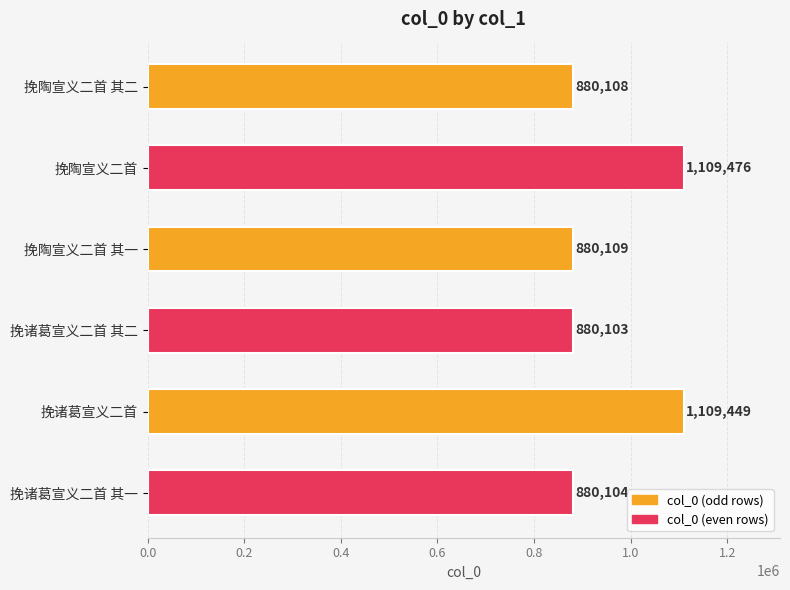

Where is the data nearest to the value 994789?

挽诸葛宣义二首